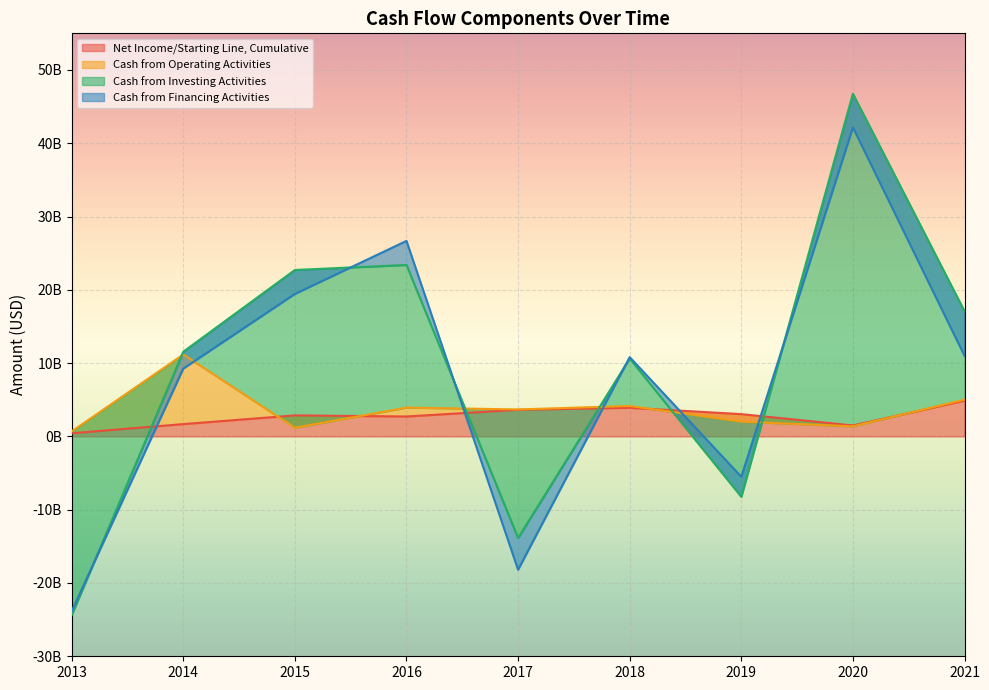

Which series ends up on top after the final intersection of Cash from Investing Activities and Net Income/Starting Line, Cumulative?

Cash from Investing Activities